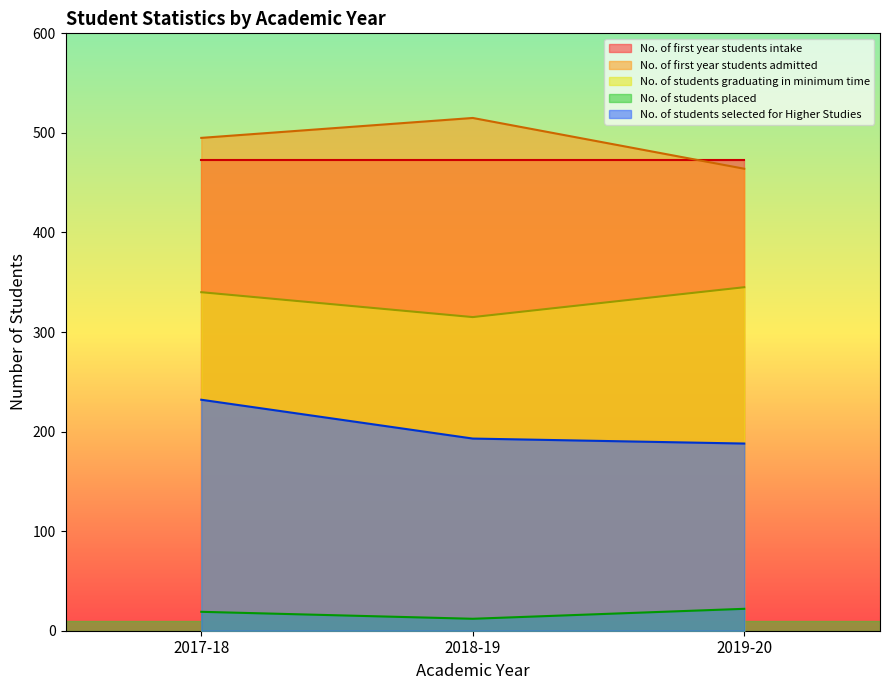

At 2018-19, list the series in order from largest to smallest.

No. of first year students admitted, No. of first year students intake, No. of students graduating in minimum time, No. of students selected for Higher Studies, No. of students placed